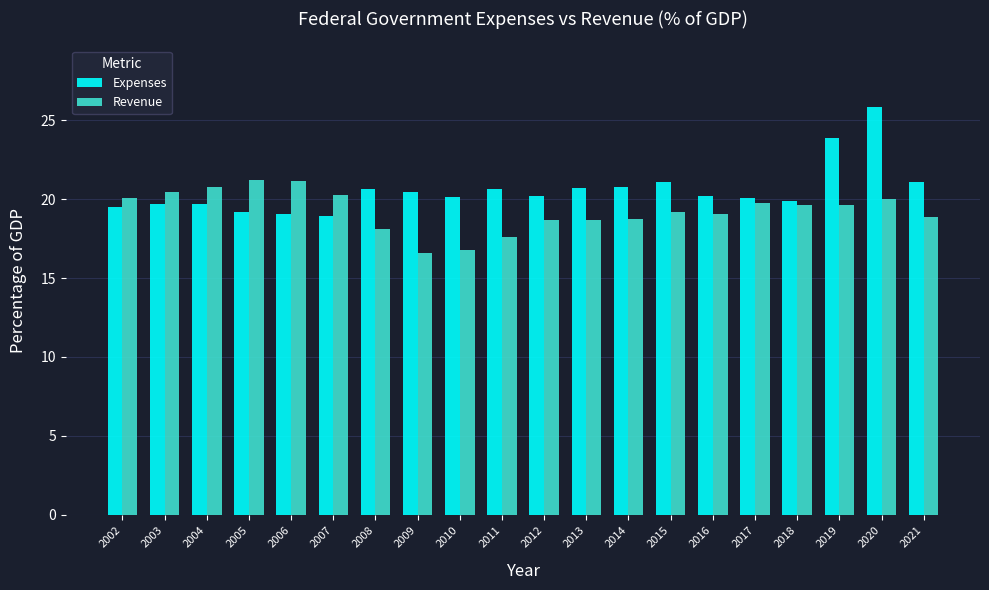

Which series has the widest spread of values?

Expenses